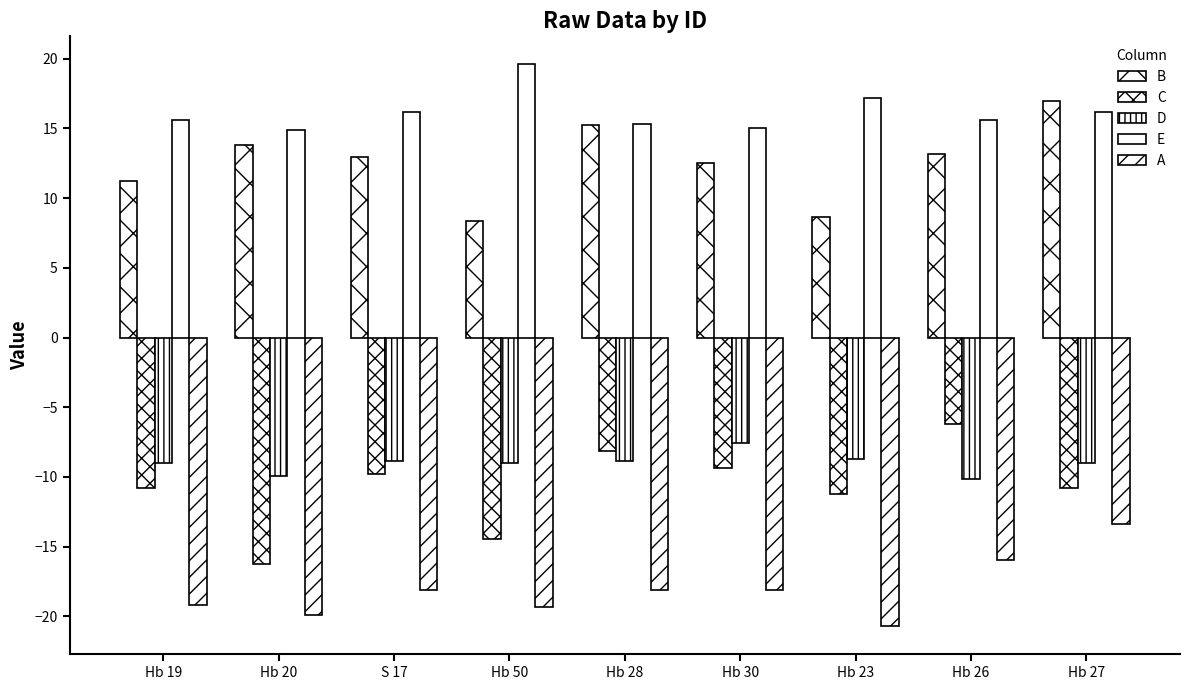

How many data points in B are above 12?

6